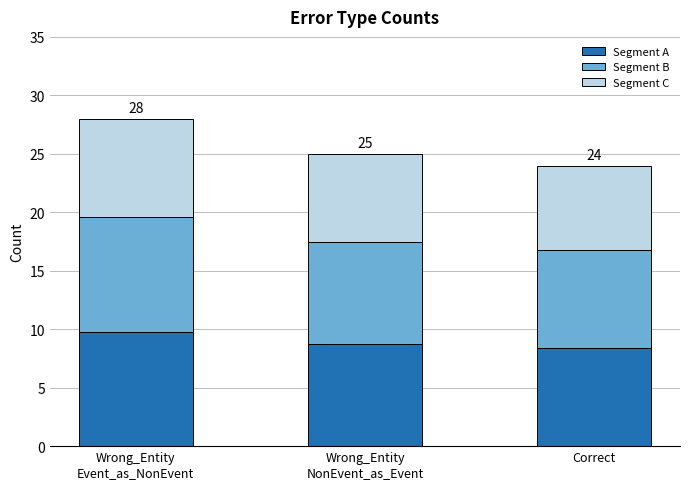

Is it true that Segment A equals 5.5 at Correct?

False